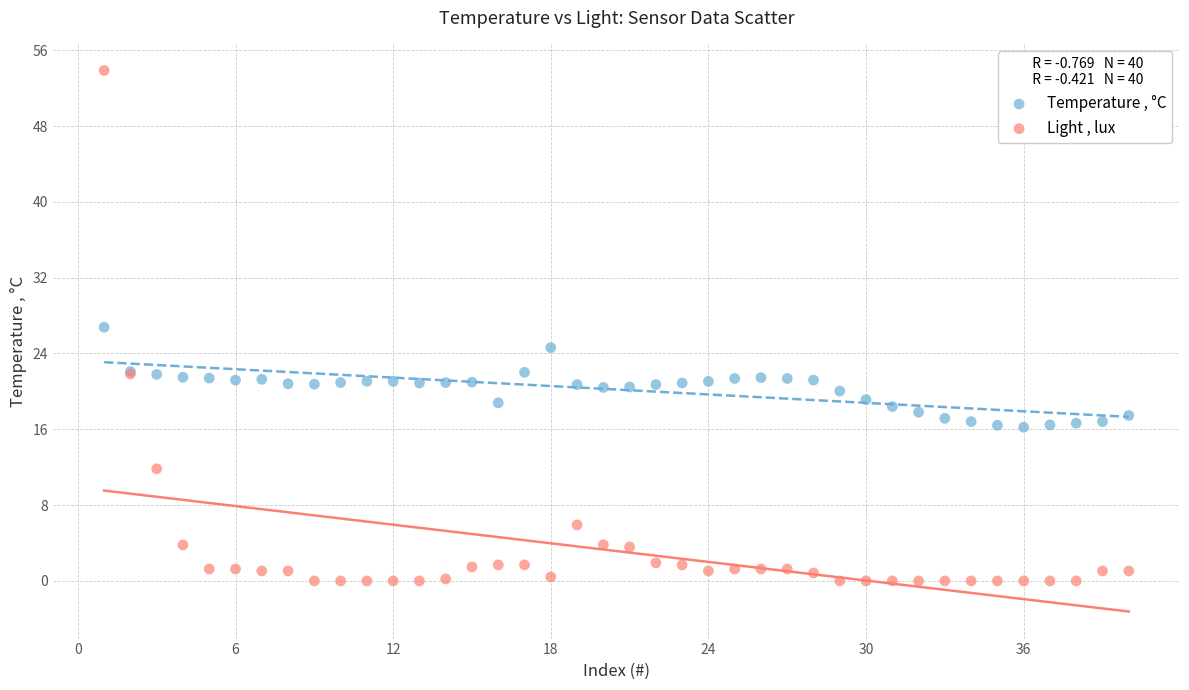

Which series reaches the maximum Y coordinate?

Light , lux